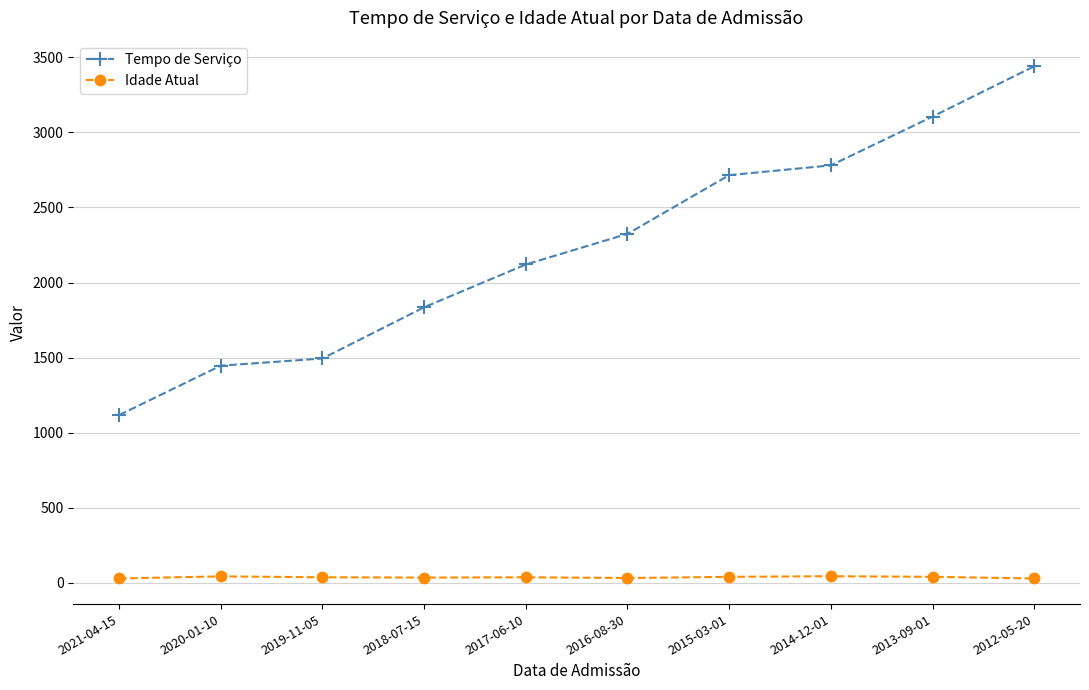

What is the greatest value displayed?

3440